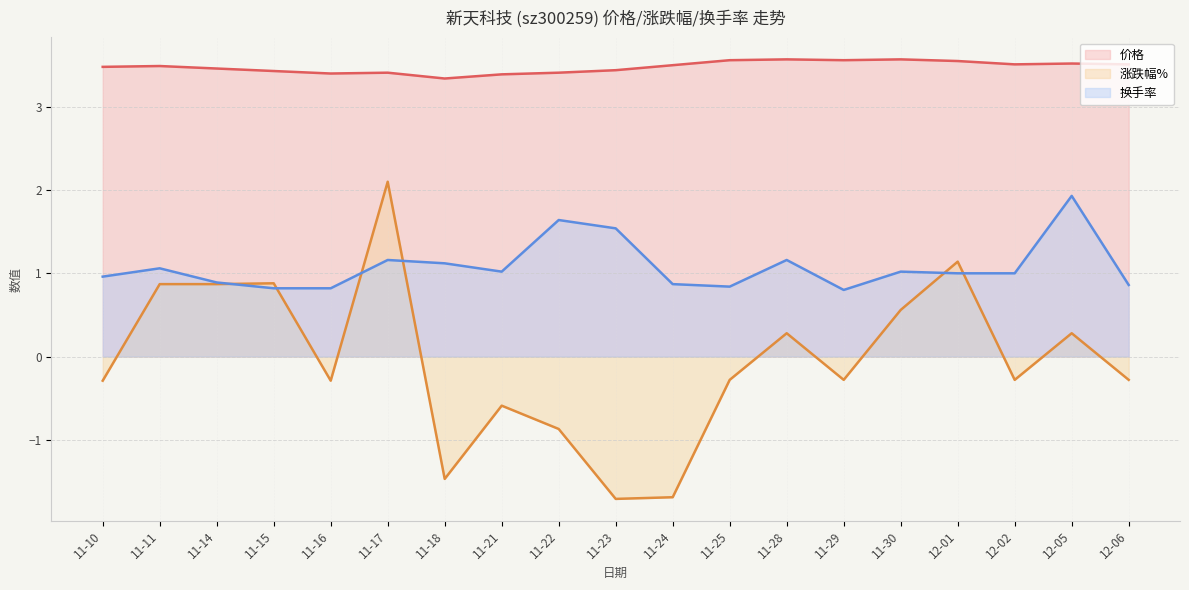

What is the highest value of the 价格 series?

3.6